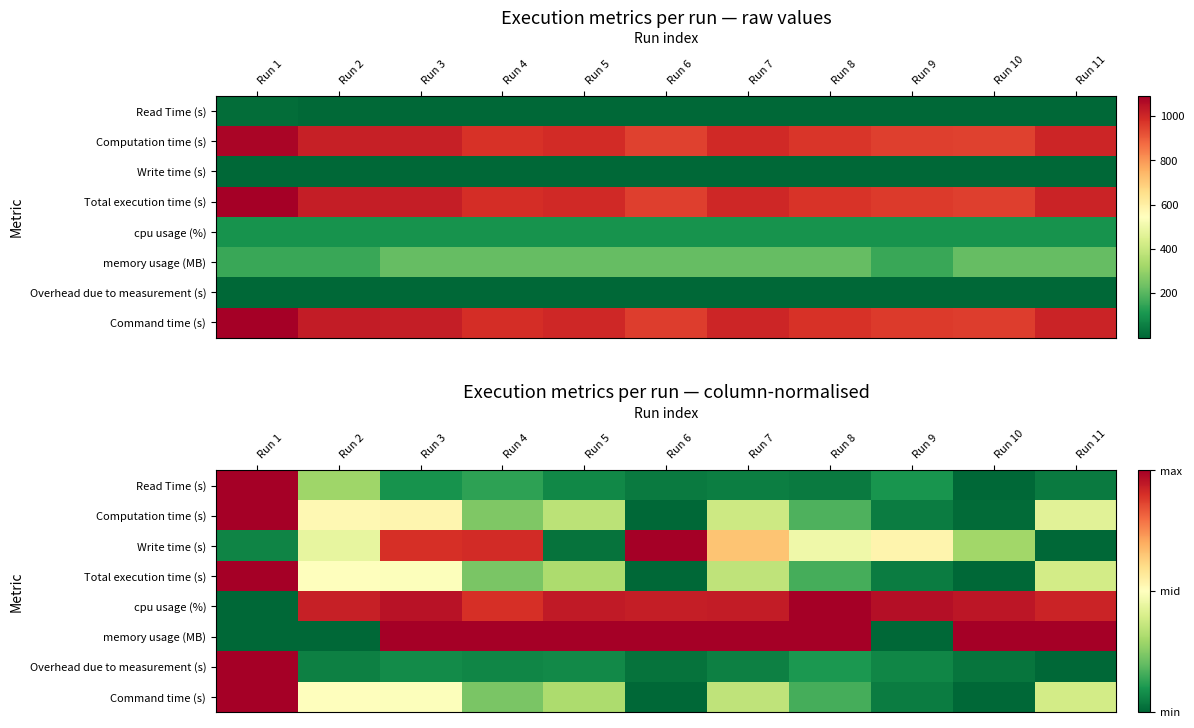

Which series has the widest spread of values?

Total execution time (s)